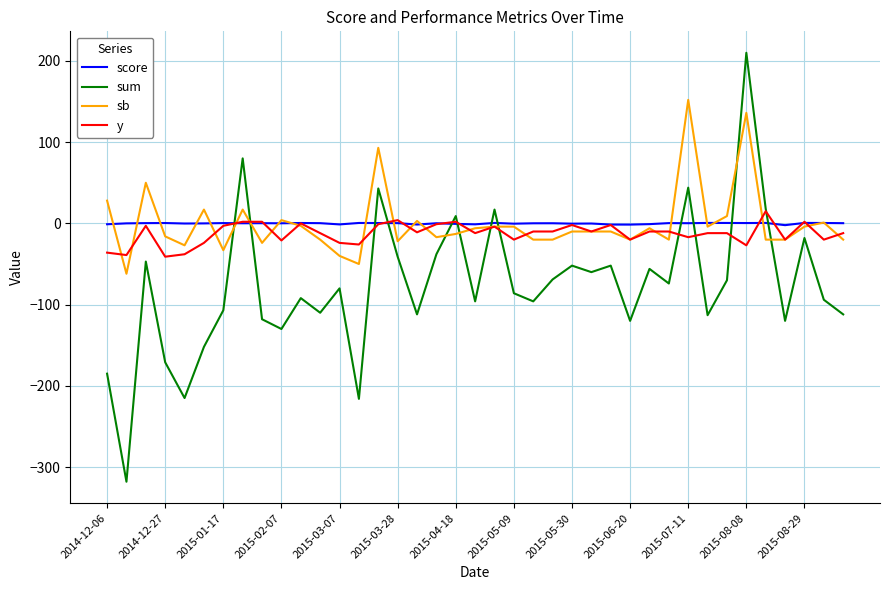

What is the maximum value for sb?

152.0